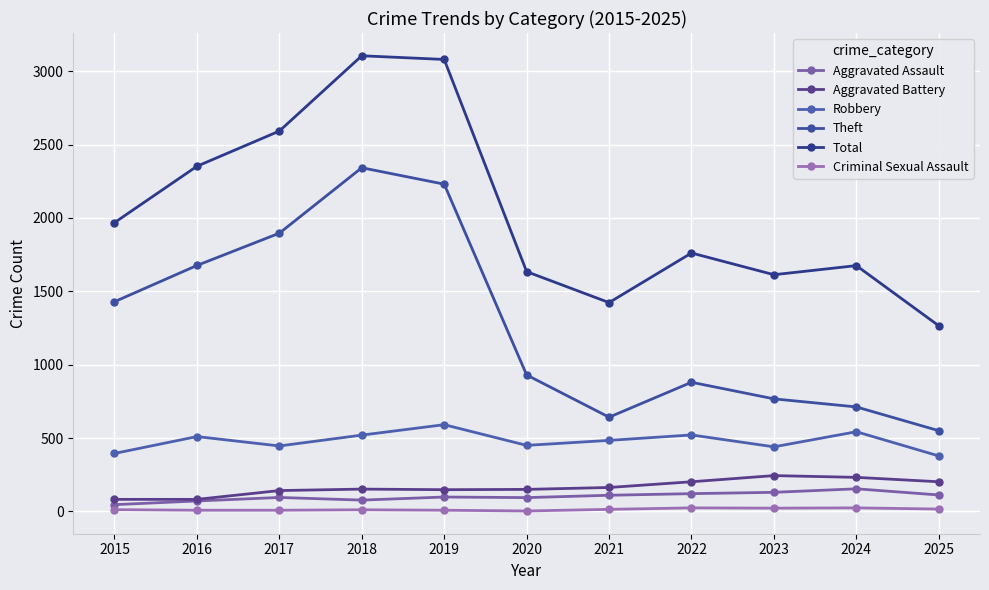

Rank the series at 2015 from lowest to highest value.

Criminal Sexual Assault, Aggravated Assault, Aggravated Battery, Robbery, Theft, Total